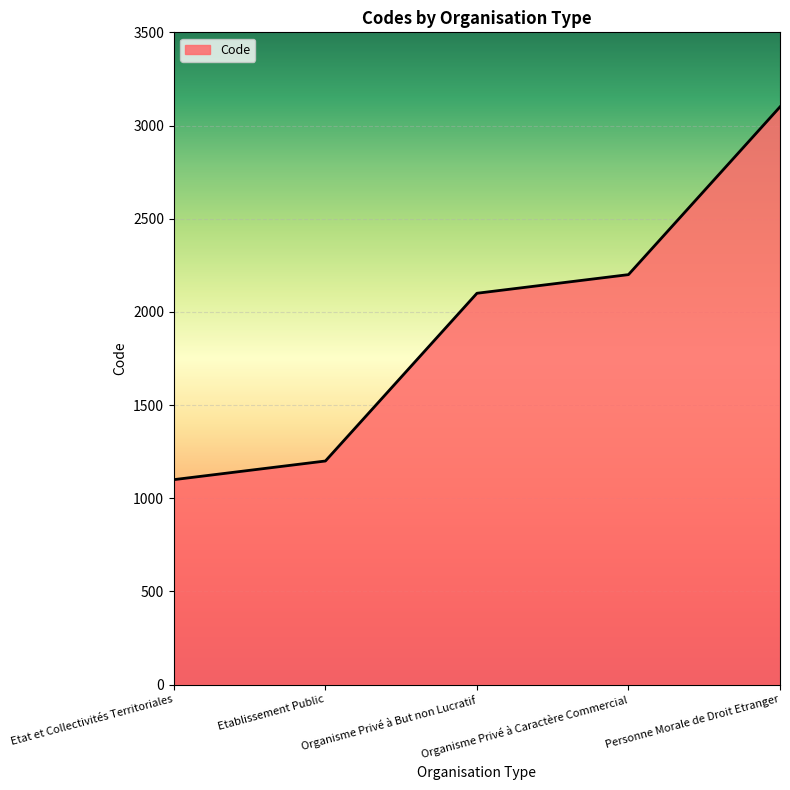

What is the difference between the maximum and minimum values?

2000